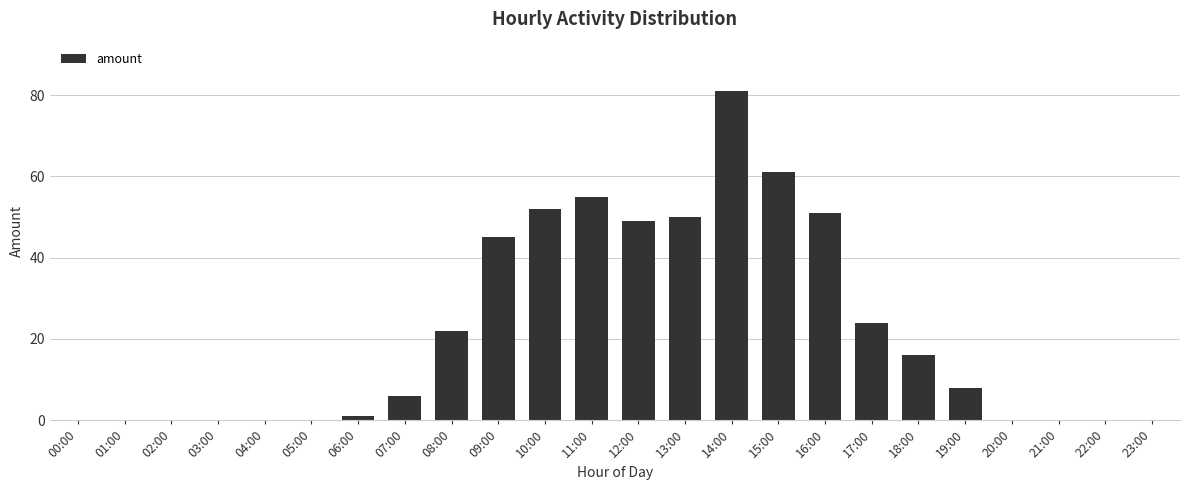

Which has a higher value, 01:00 or 16:00?

16:00